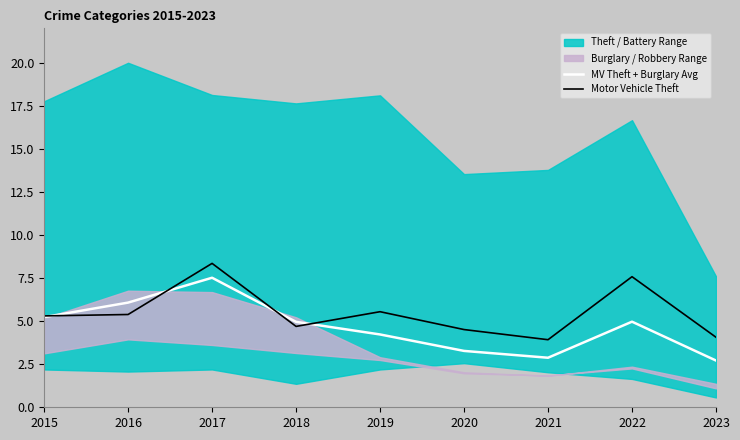

Reading left to right, what are all the values shown in this chart?

MV Theft + Burglary Avg: 2015=5.2	2016=6.1	2017=7.5	2018=5.0	2019=4.2	2020=3.3	2021=2.9	2022=5.0	2023=2.7
Motor Vehicle Theft: 2015=5.3	2016=5.4	2017=8.4	2018=4.7	2019=5.5	2020=4.5	2021=3.9	2022=7.6	2023=4.1